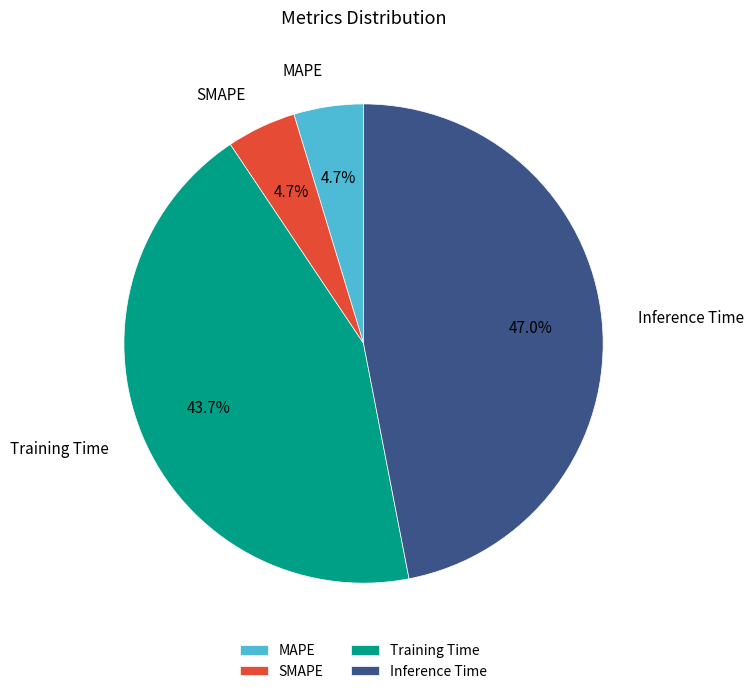

Is MAPE the majority of the pie?

No